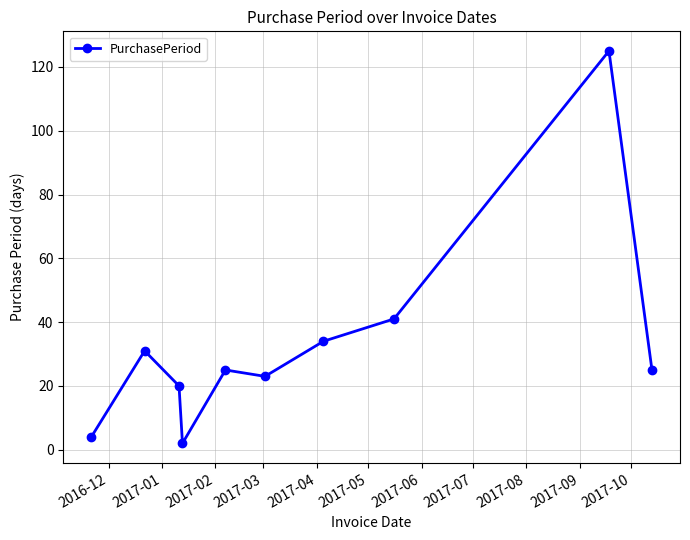

What is the difference between the maximum and minimum values?

123